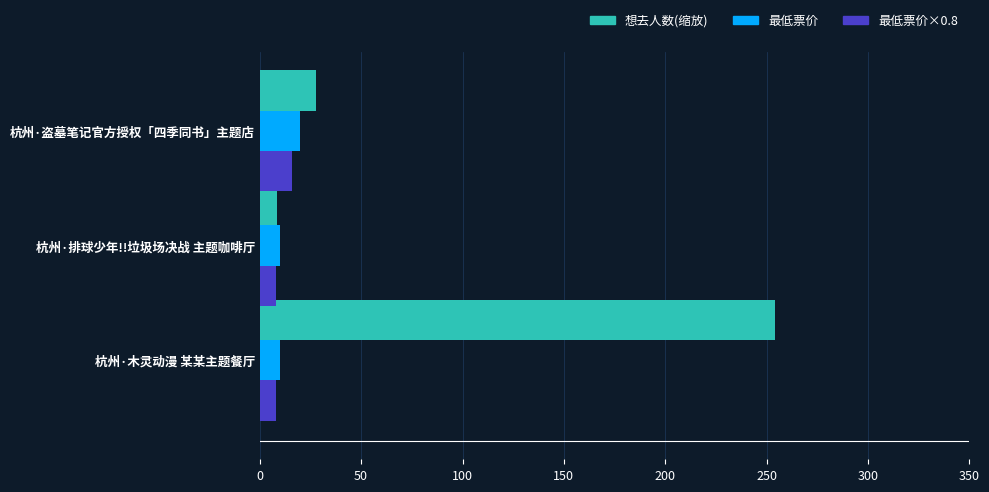

At which category is the sum across all series the highest?

杭州·木灵动漫 某某主题餐厅